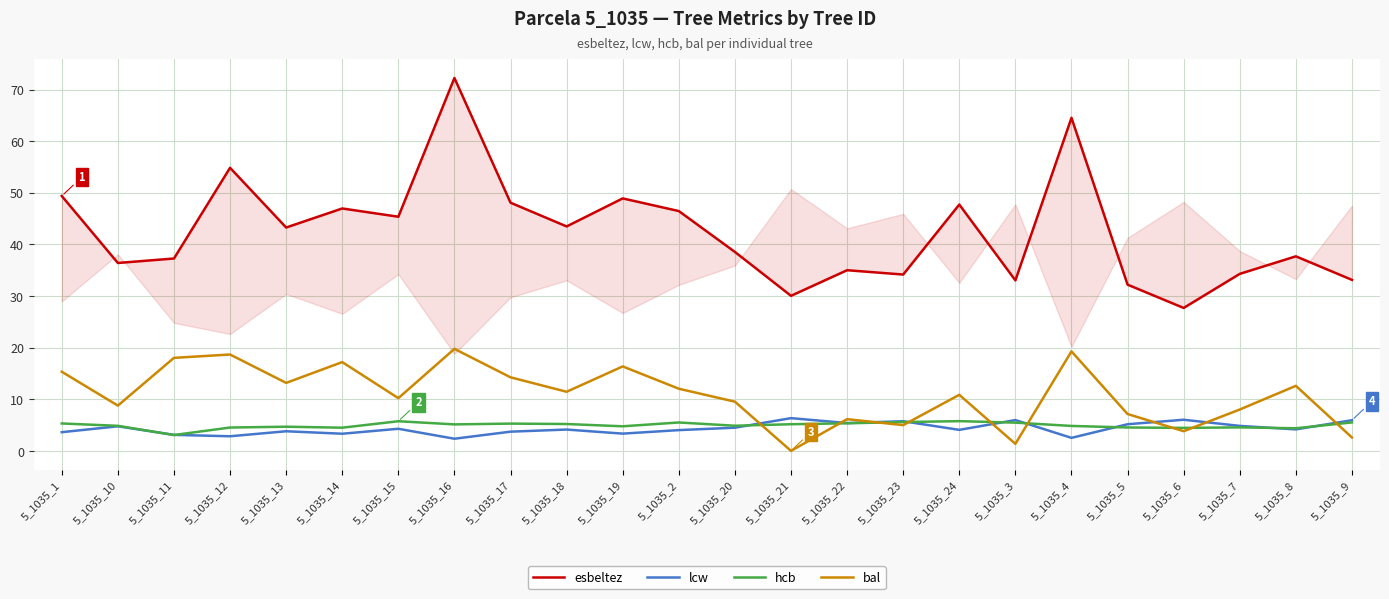

Reading right to left, list all the values displayed in this chart.

esbeltez: 5_1035_9=33.1	5_1035_8=37.7	5_1035_7=34.3	5_1035_6=27.7	5_1035_5=32.2	5_1035_4=64.5	5_1035_3=33.0	5_1035_24=47.7	5_1035_23=34.2	5_1035_22=35.0	5_1035_21=30.0	5_1035_20=38.5	5_1035_2=46.5	5_1035_19=48.9	5_1035_18=43.5	5_1035_17=48.1	5_1035_16=72.2	5_1035_15=45.4	5_1035_14=47.0	5_1035_13=43.3	5_1035_12=54.8	5_1035_11=37.3	5_1035_10=36.4	5_1035_1=49.4
lcw: 5_1035_9=5.9	5_1035_8=4.2	5_1035_7=4.8	5_1035_6=6.0	5_1035_5=5.2	5_1035_4=2.5	5_1035_3=6.0	5_1035_24=4.1	5_1035_23=5.7	5_1035_22=5.4	5_1035_21=6.3	5_1035_20=4.5	5_1035_2=4.0	5_1035_19=3.3	5_1035_18=4.1	5_1035_17=3.7	5_1035_16=2.4	5_1035_15=4.3	5_1035_14=3.3	5_1035_13=3.8	5_1035_12=2.8	5_1035_11=3.1	5_1035_10=4.8	5_1035_1=3.6
hcb: 5_1035_9=5.5	5_1035_8=4.4	5_1035_7=4.5	5_1035_6=4.5	5_1035_5=4.5	5_1035_4=4.8	5_1035_3=5.5	5_1035_24=5.8	5_1035_23=5.6	5_1035_22=5.3	5_1035_21=5.2	5_1035_20=4.9	5_1035_2=5.5	5_1035_19=4.8	5_1035_18=5.2	5_1035_17=5.3	5_1035_16=5.1	5_1035_15=5.7	5_1035_14=4.5	5_1035_13=4.7	5_1035_12=4.5	5_1035_11=3.1	5_1035_10=4.8	5_1035_1=5.3
bal: 5_1035_9=2.6	5_1035_8=12.6	5_1035_7=8.0	5_1035_6=3.8	5_1035_5=7.1	5_1035_4=19.3	5_1035_3=1.4	5_1035_24=10.9	5_1035_23=5.0	5_1035_22=6.1	5_1035_21=0.0	5_1035_20=9.5	5_1035_2=12.0	5_1035_19=16.4	5_1035_18=11.4	5_1035_17=14.2	5_1035_16=19.8	5_1035_15=10.2	5_1035_14=17.2	5_1035_13=13.2	5_1035_12=18.7	5_1035_11=18.0	5_1035_10=8.8	5_1035_1=15.3